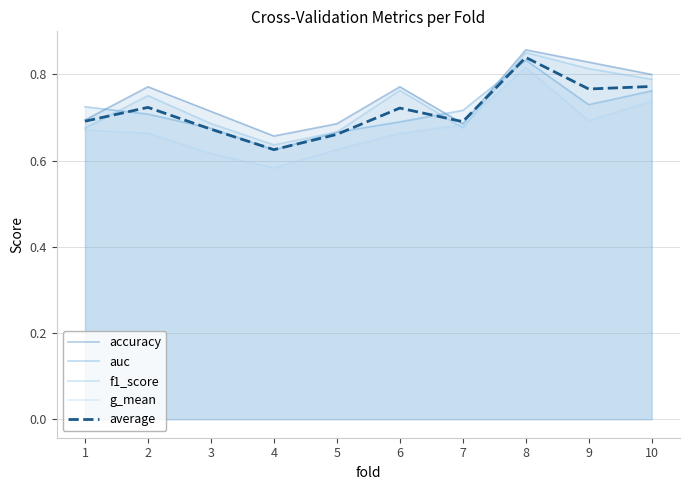

How many times do average and f1_score cross each other?

3